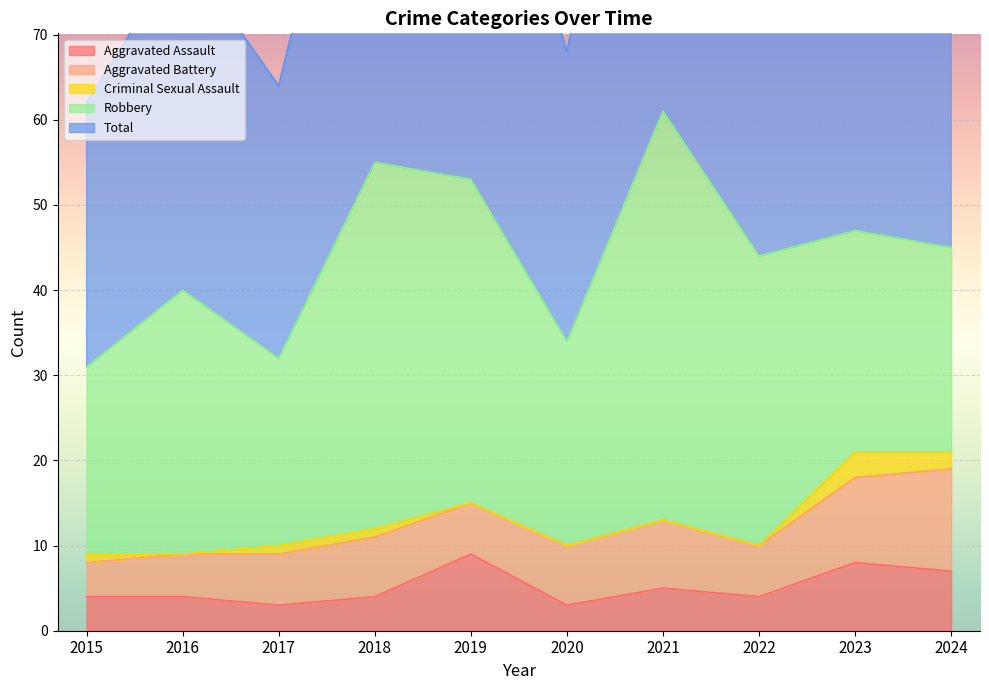

The Total series shows 18 at 2023. True or false?

False